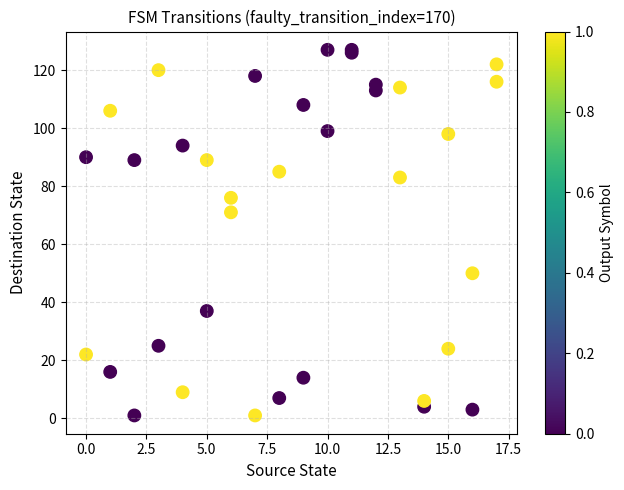

What Y value in the scatter plot is closest to 64?

71